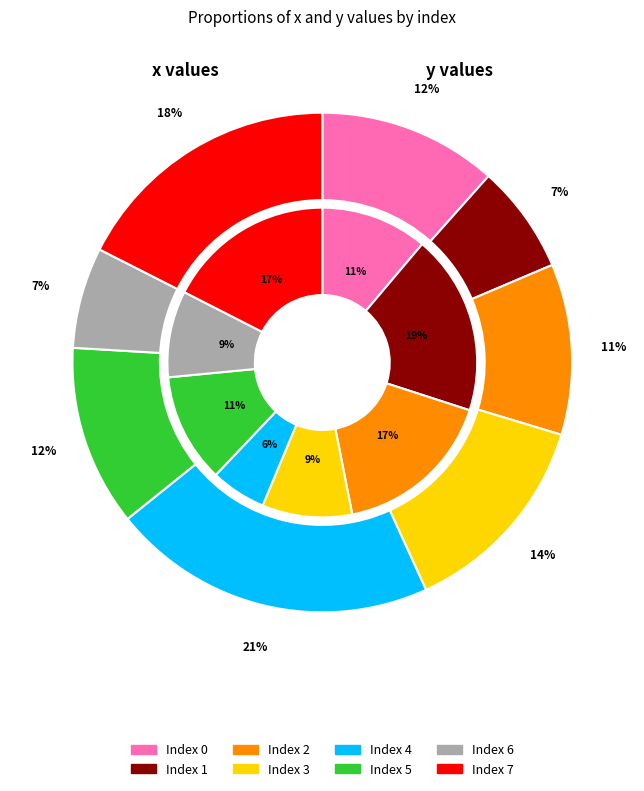

Which series has the largest range (max minus min)?

values_x